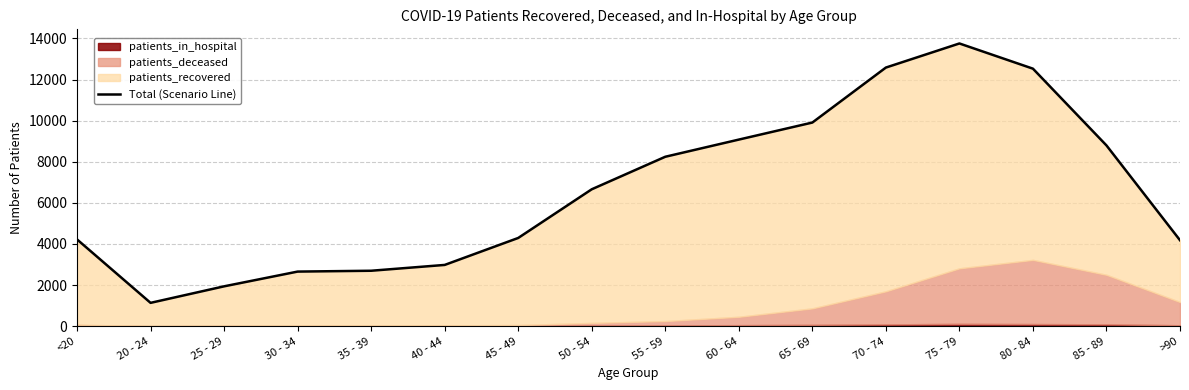

How many interior local valleys (lower than both neighbors) does the data have?

1